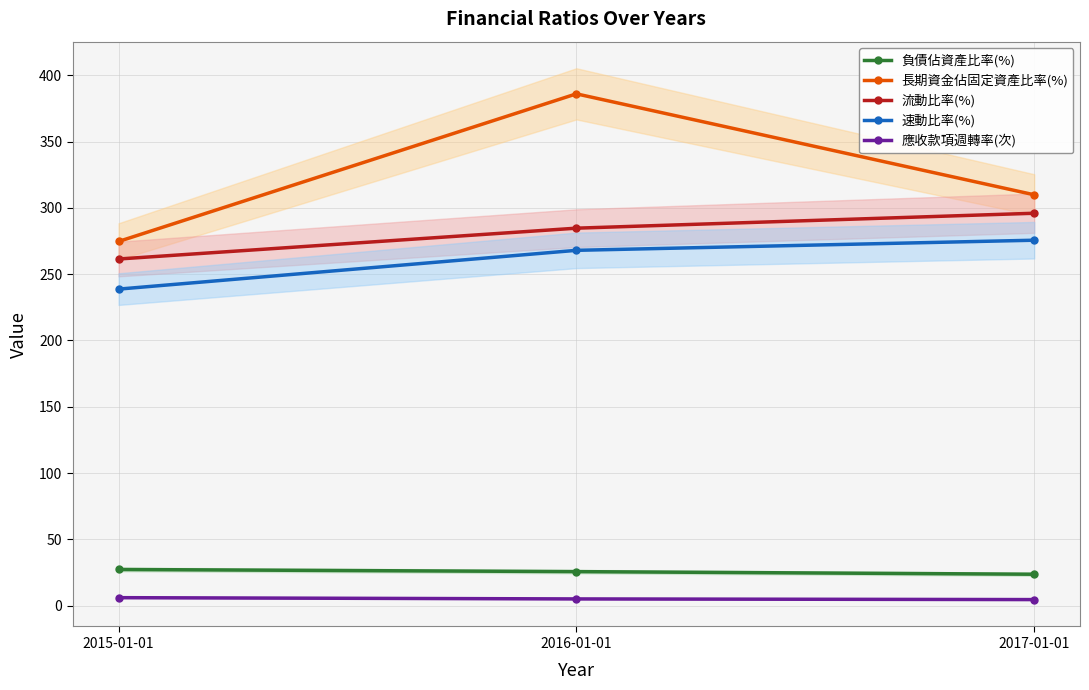

How many lines are shown in the chart?

5